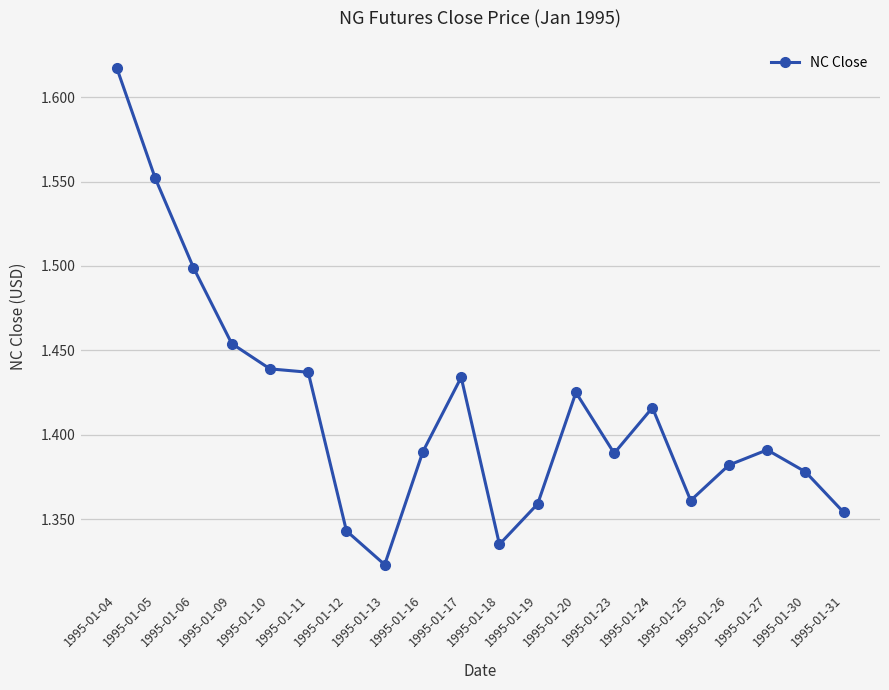

Approximately how many times larger is the value at 1995-01-06 compared to 1995-01-23?

1.1